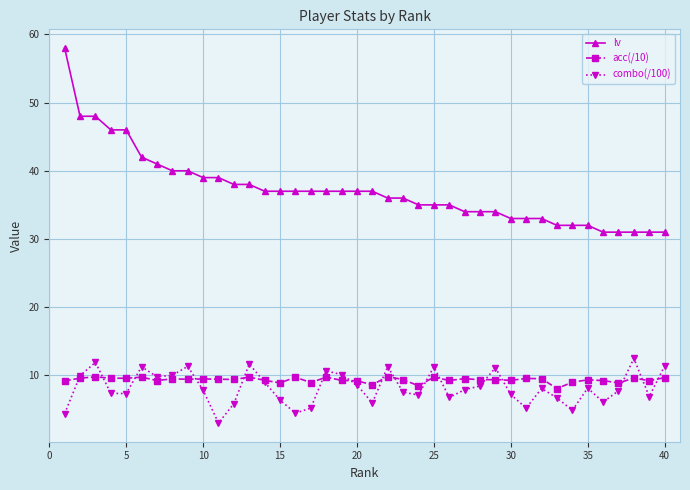

Does the chart have visible grid lines?

Yes